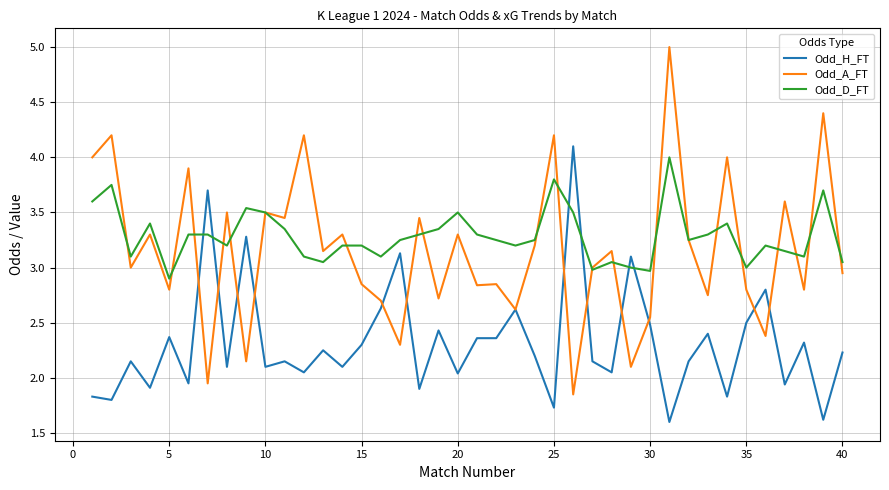

True or false: Odd_H_FT and Odd_D_FT intersect in this chart.

True